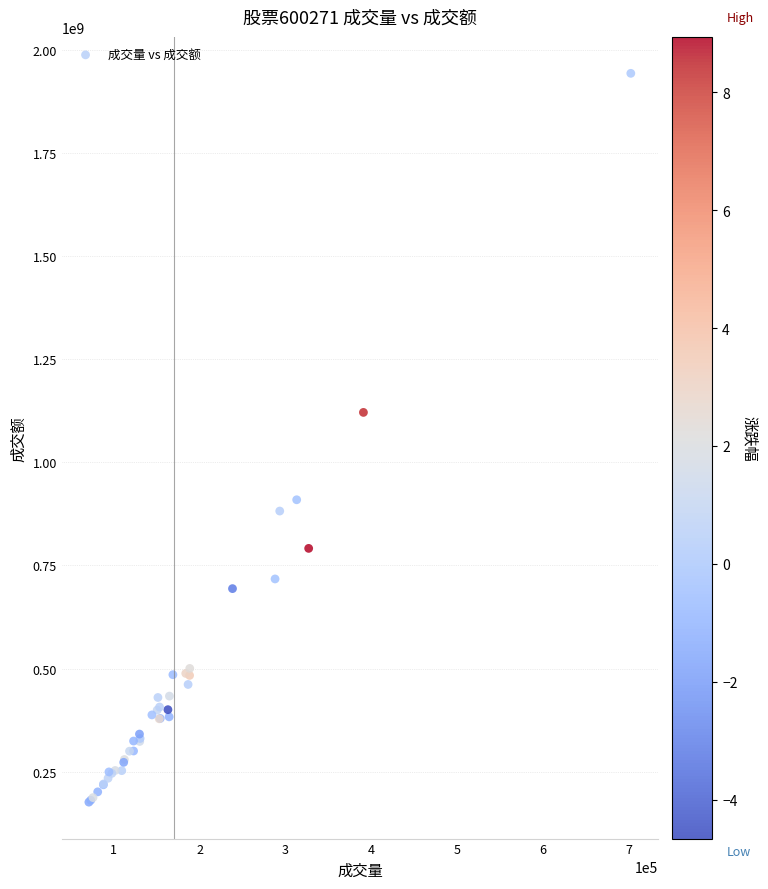

What Y value in the scatter plot is closest to 1059341359?

1120739824